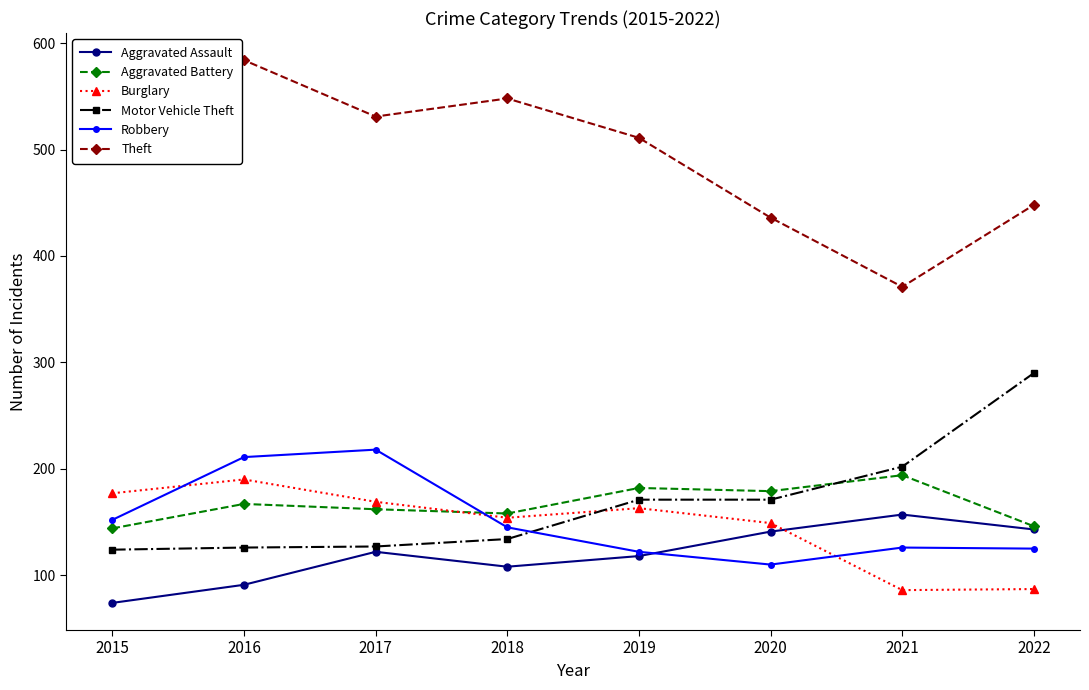

What is the maximum value shown in the chart?

584